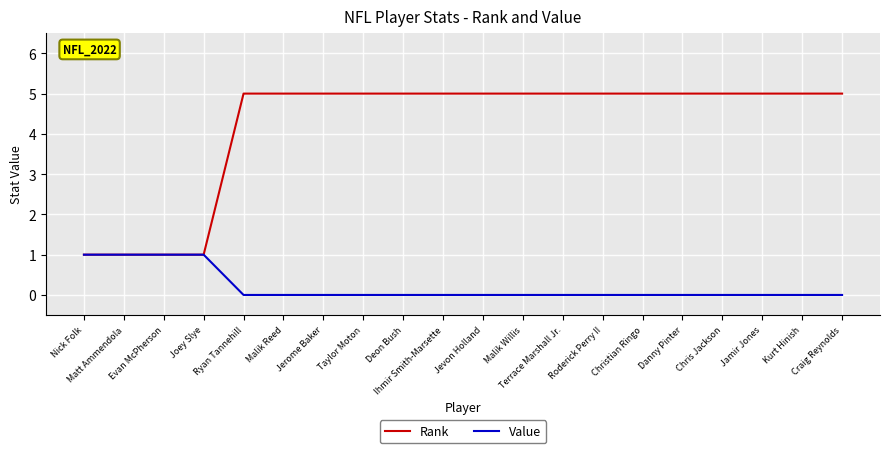

Reading left to right, extract all data points from this chart.

Rank: 1	1	1	1	5	5	5	5	5	5	5	5	5	5	5	5	5	5	5	5
Value: 1	1	1	1	0	0	0	0	0	0	0	0	0	0	0	0	0	0	0	0